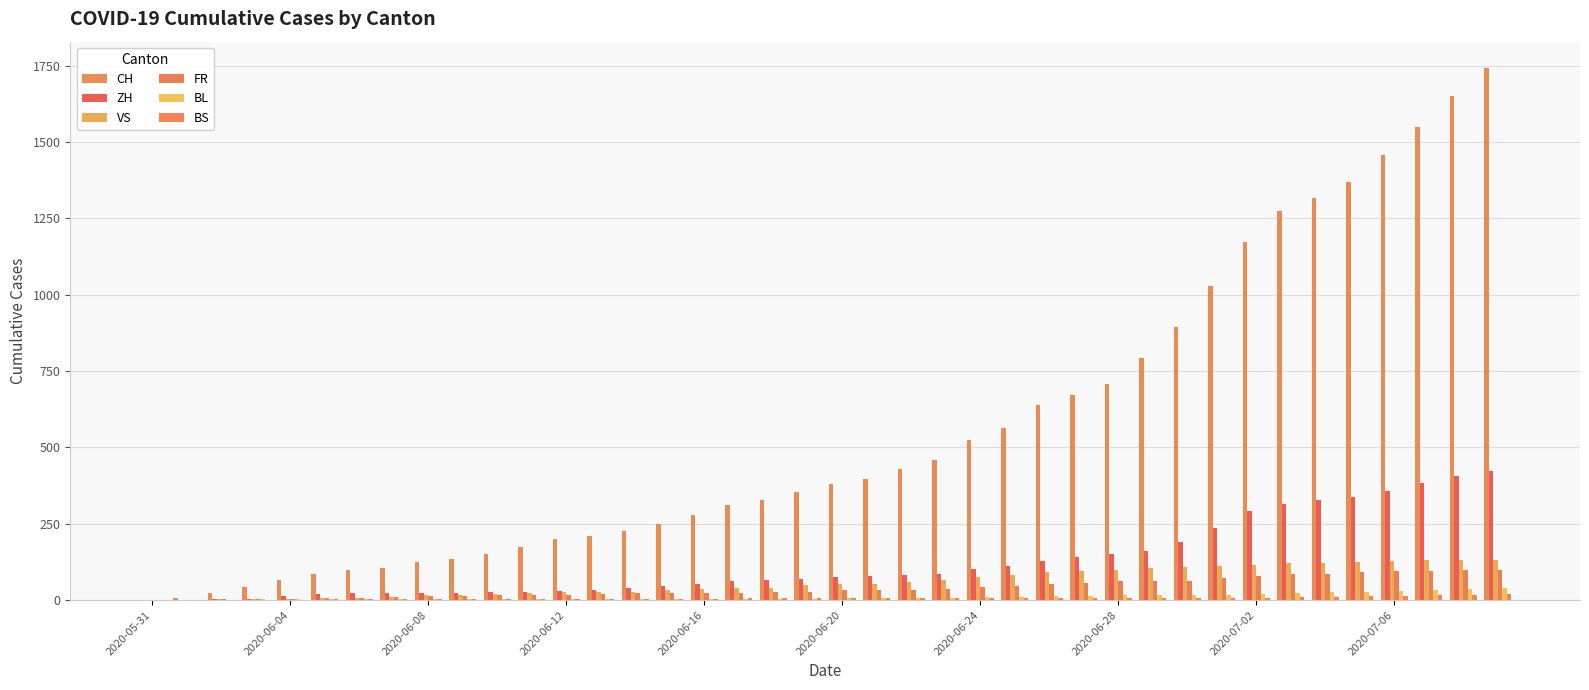

Count the number of data series in this chart.

6